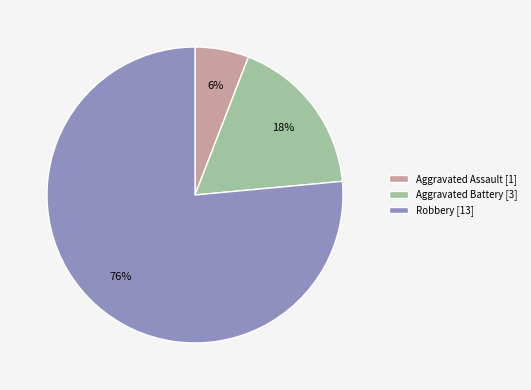

To the nearest percent, what percentage of the pie is Aggravated Assault?

6%